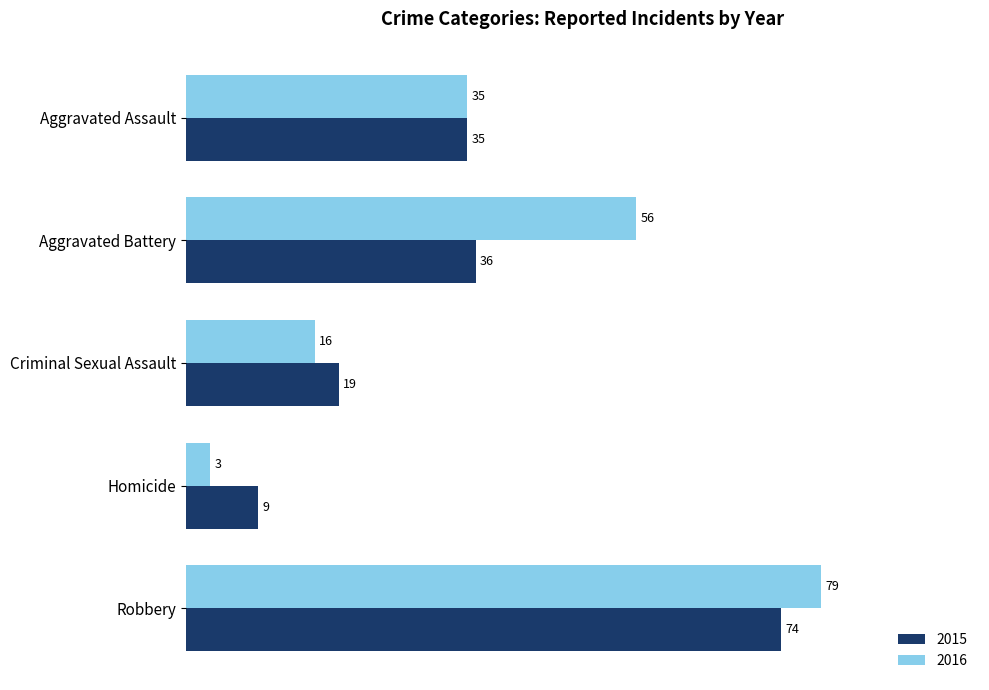

What is the difference between the second highest and second lowest values in the 2015 series?

17